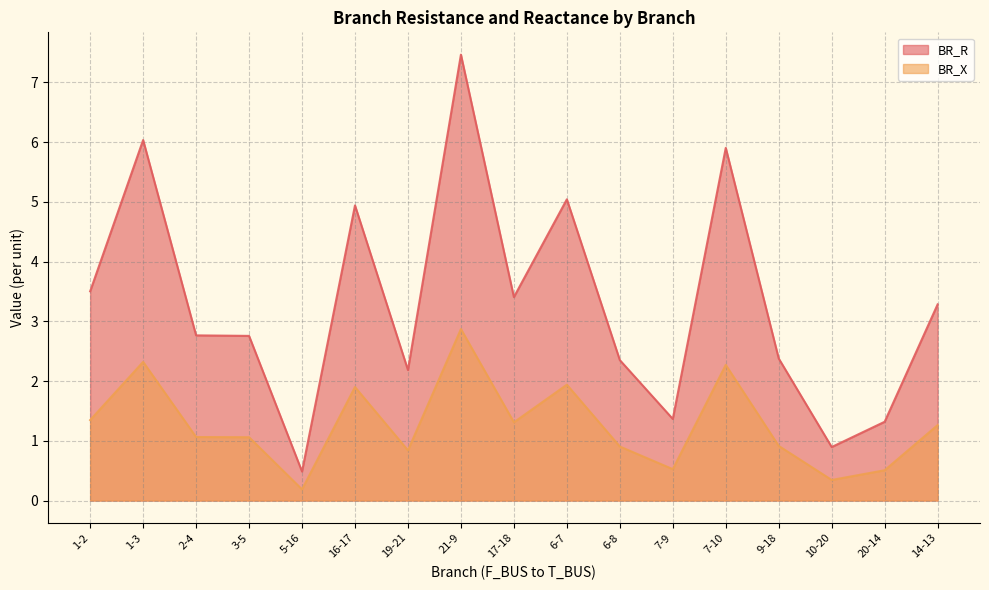

Reading right to left, list all the values displayed in this chart.

BR_R: 3.3	1.3	0.9	2.4	5.9	1.4	2.4	5.0	3.4	7.5	2.2	4.9	0.5	2.8	2.8	6.0	3.5
BR_X: 1.3	0.5	0.3	0.9	2.3	0.5	0.9	1.9	1.3	2.9	0.8	1.9	0.2	1.1	1.1	2.3	1.3